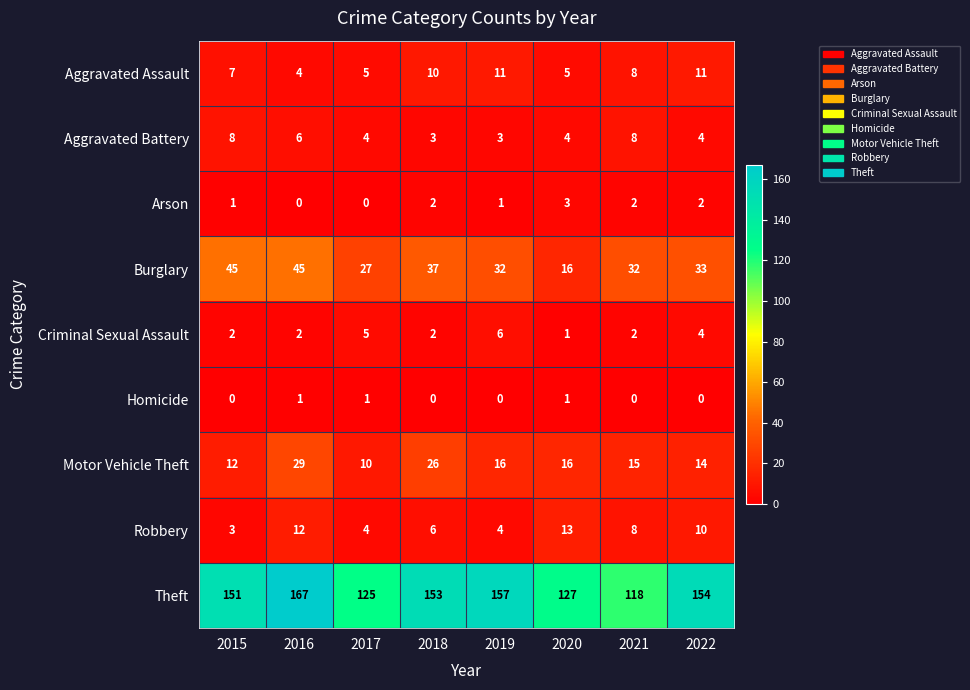

Which series has the widest spread of values?

Theft